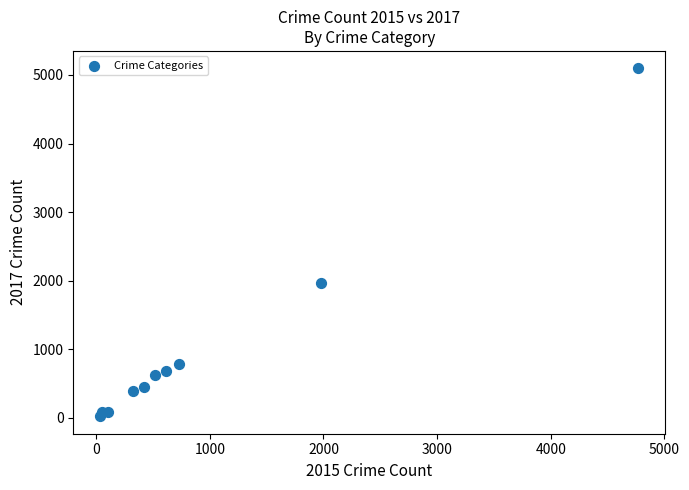

What Y value in the scatter plot is closest to 2559?

1968